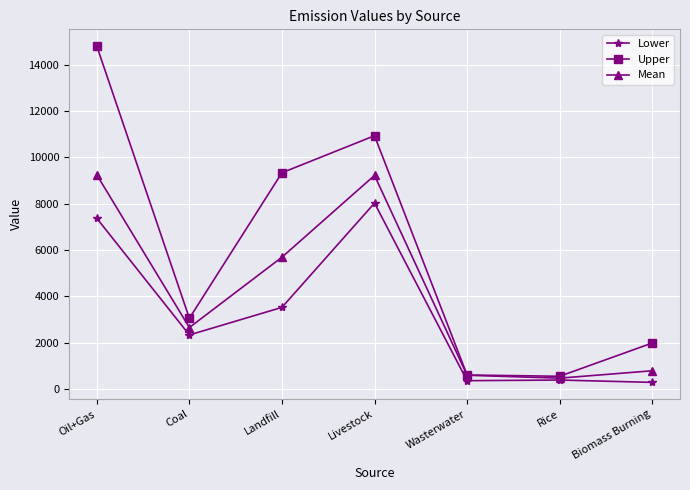

Which series has the largest total across all categories?

Upper